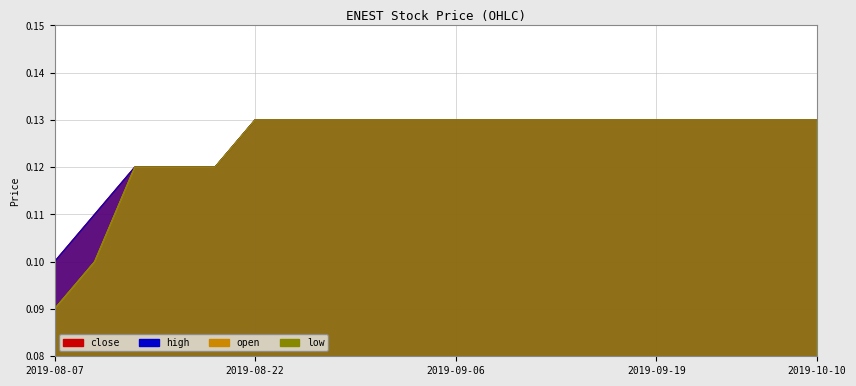

The value of open at 2019-08-09 is 0.1. True or false?

True